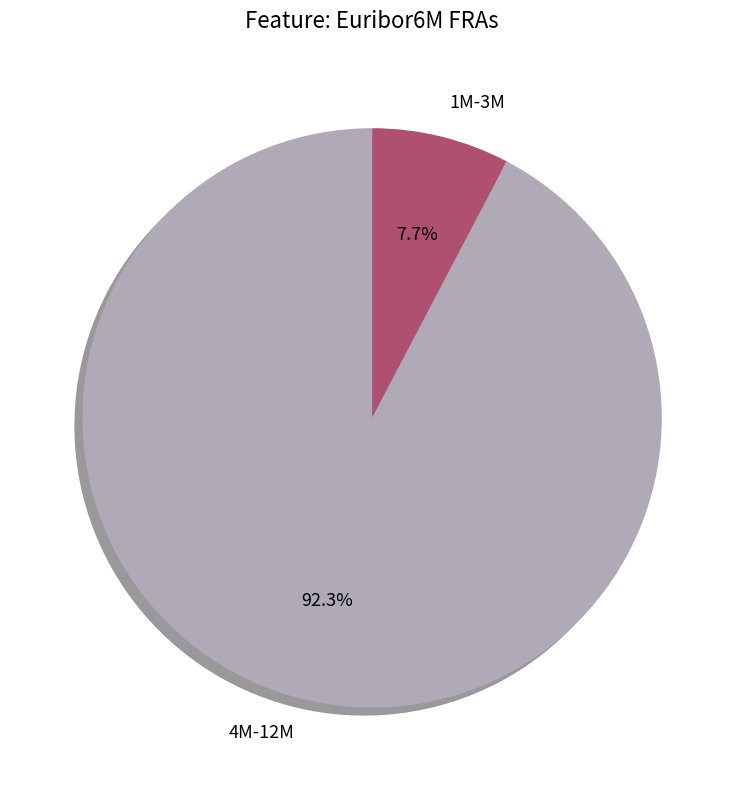

To the nearest percent, what is the difference between the largest and smallest slice percentages?

85%